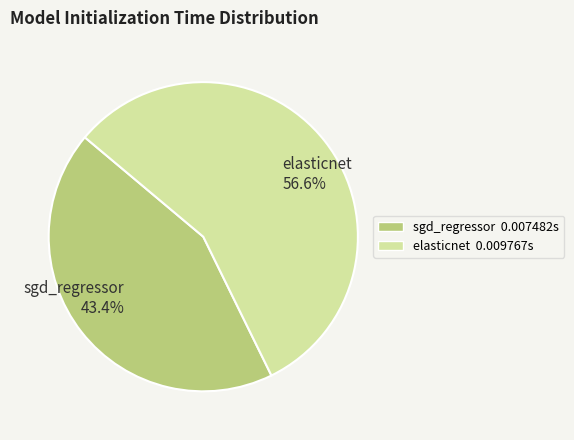

To the nearest percent, what percentage of the pie is sgd_regressor?

43%